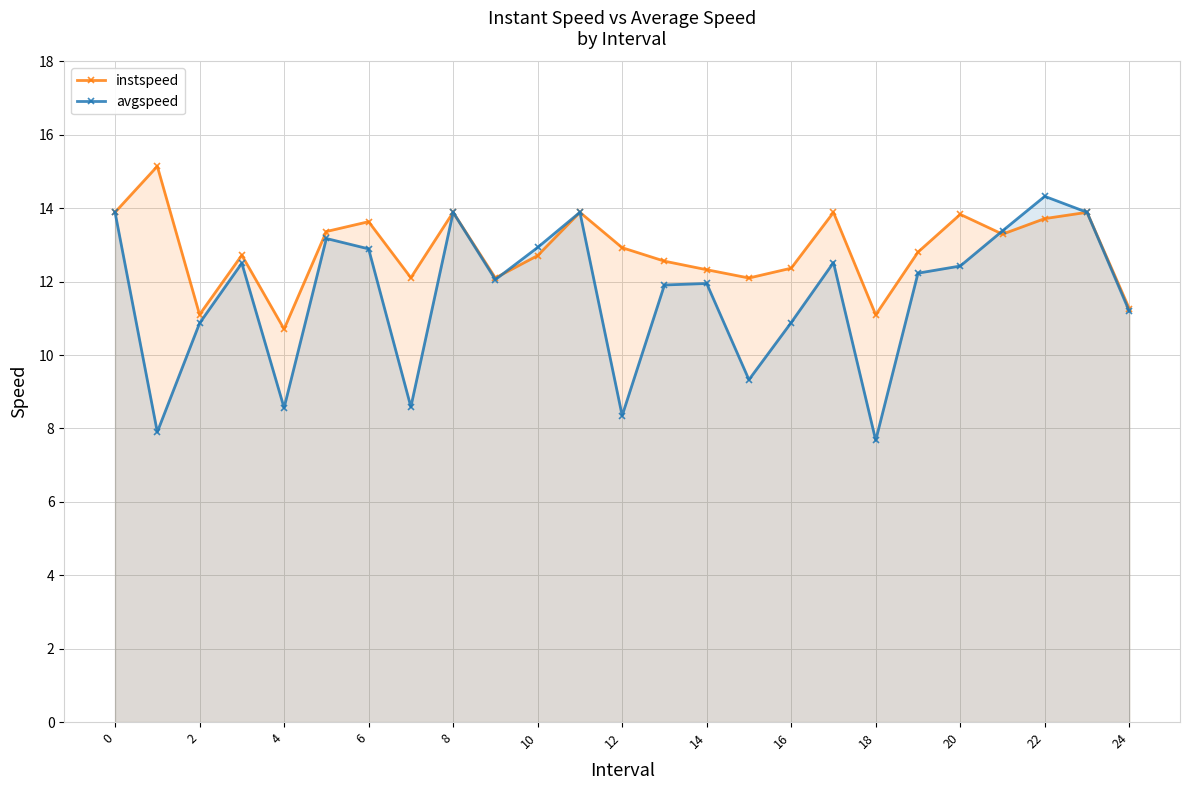

What is the maximum value for instspeed?

15.1